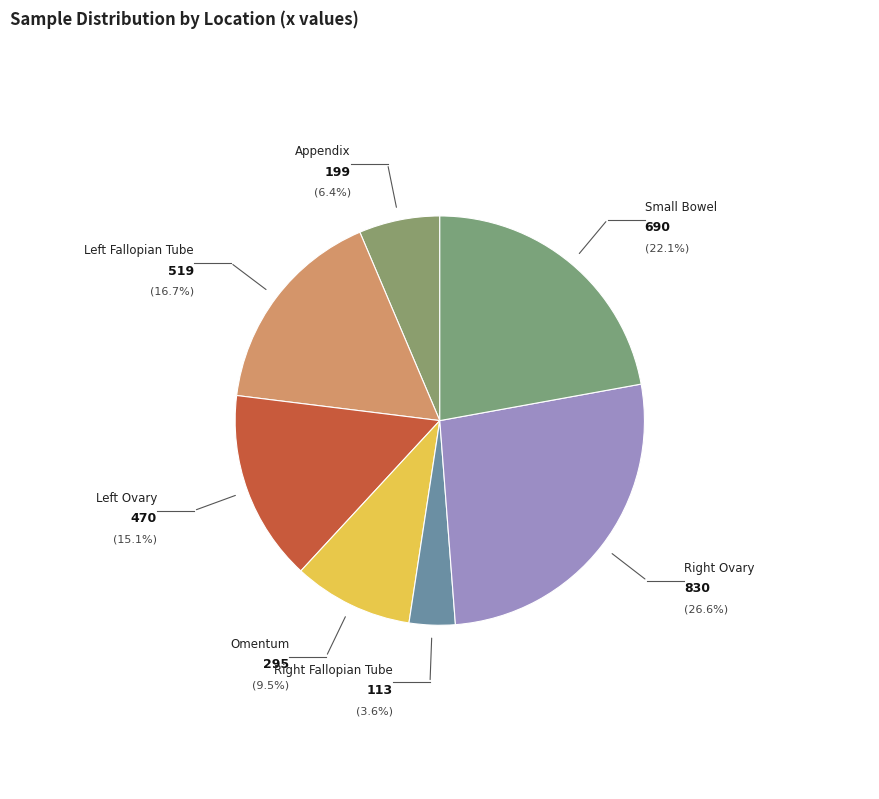

Count the number of slices in the pie.

7